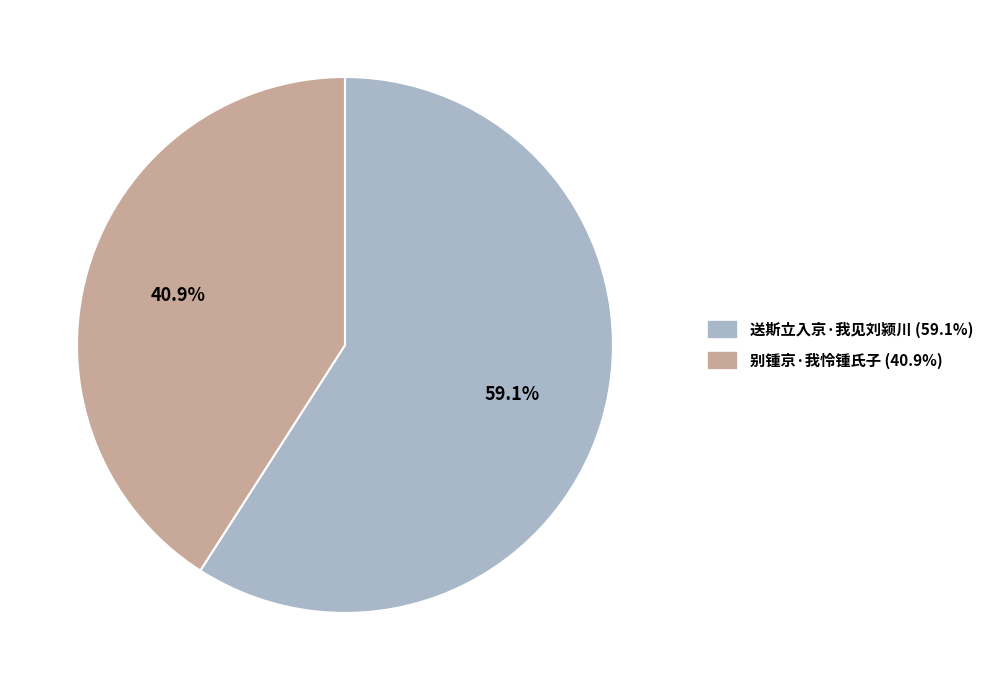

Which category has the biggest portion of the pie?

送斯立入京·我见刘颍川